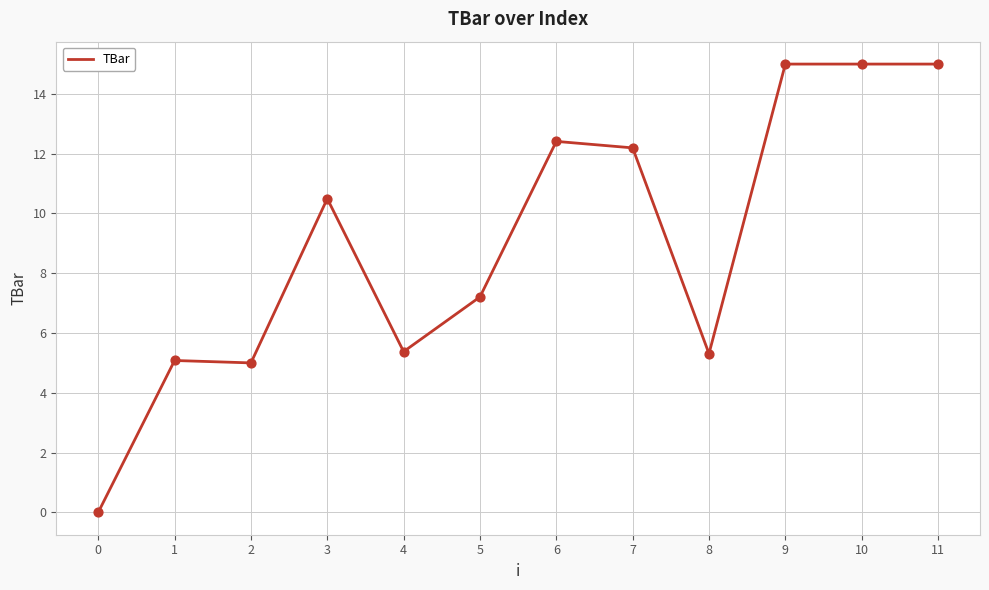

Between 7 and 0, which is larger?

7